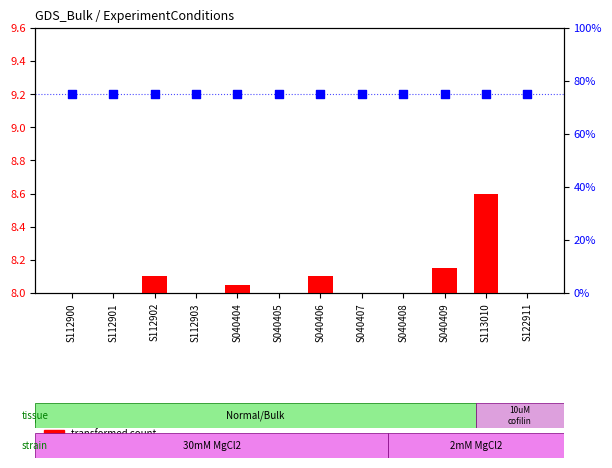

Which series contains the highest Y value?

percentile rank within the sample